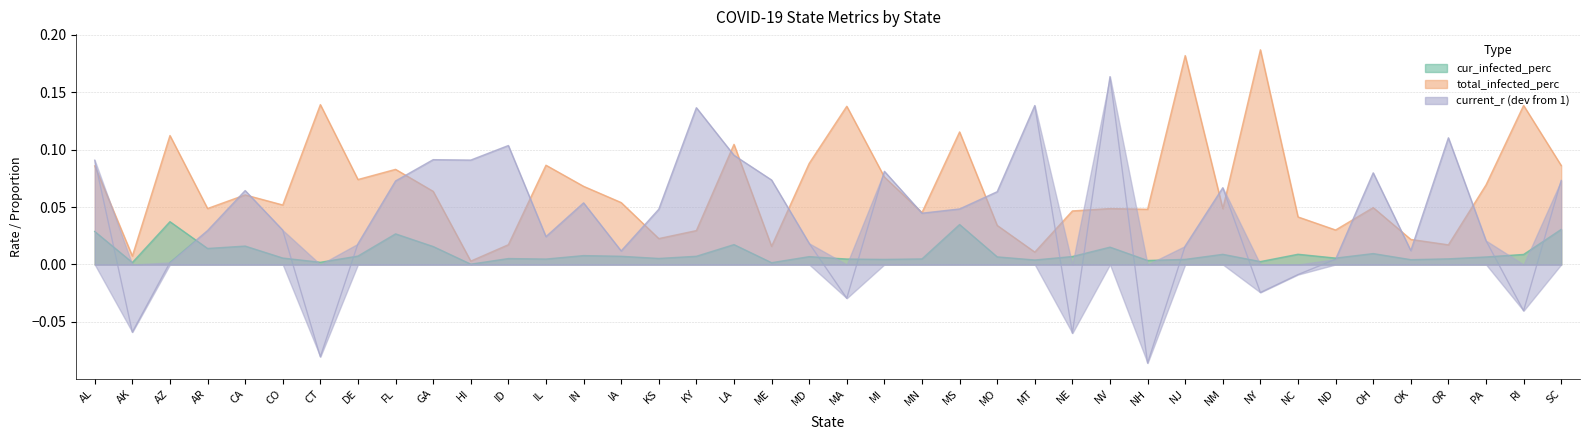

List the series in order of their peak value, lowest first.

cur_infected_perc, current_r, total_infected_perc